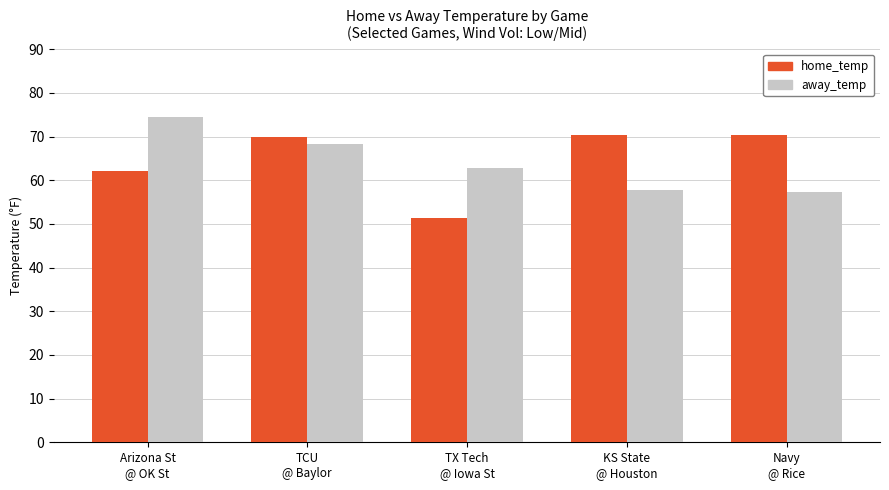

Which series changed the most between Arizona St
@ OK St and Navy
@ Rice?

away_temp